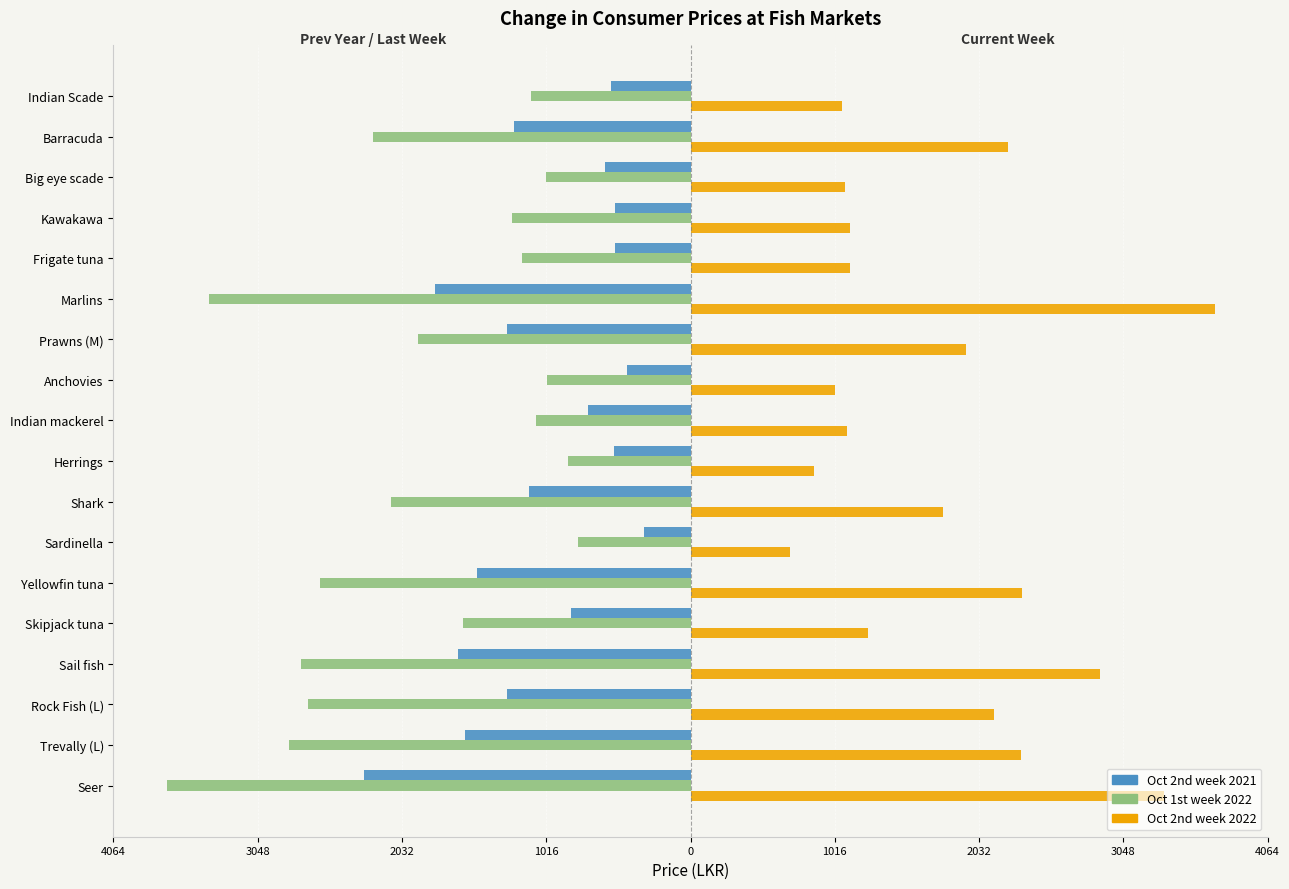

What are all the series names shown in the legend?

Oct 2nd week 2021, Oct 1st week 2022, Oct 2nd week 2022